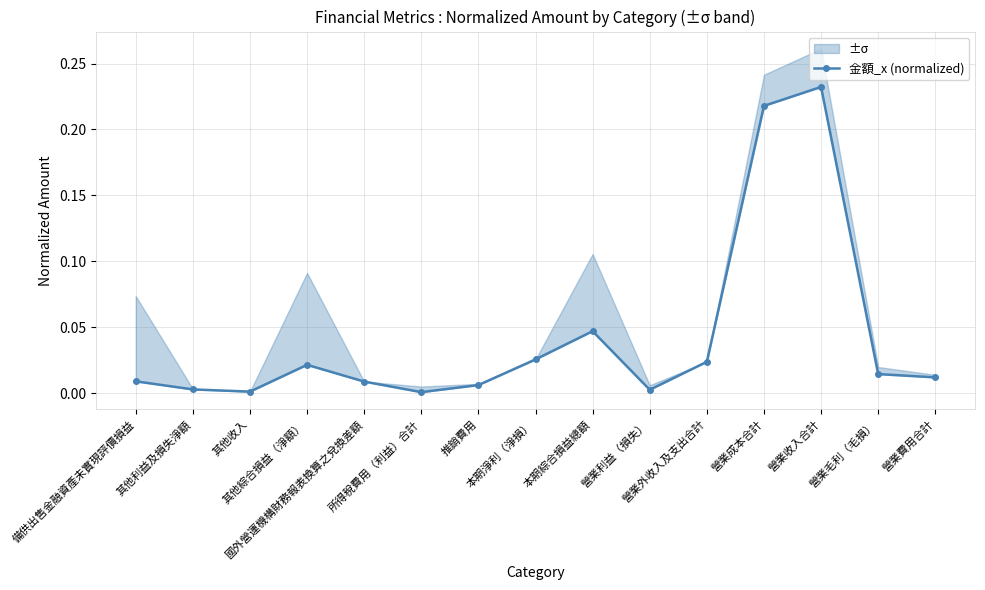

At which category does the data reach its first local peak?

其他綜合損益（淨額）